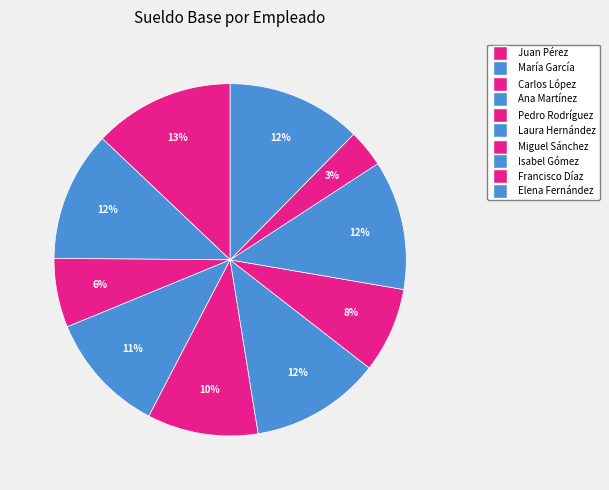

What is the largest slice in the pie chart?

Juan Pérez